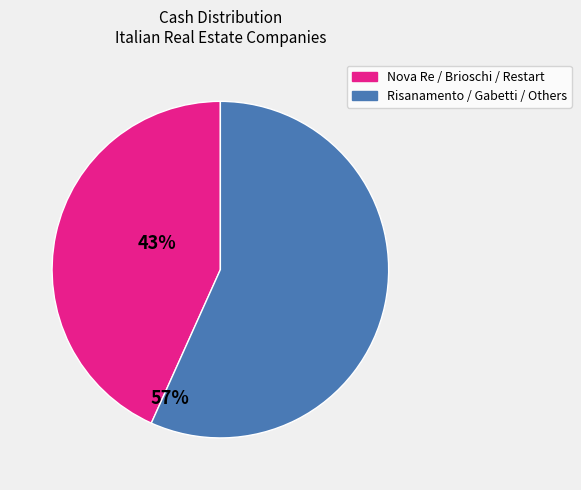

How many segments does this pie chart have?

2